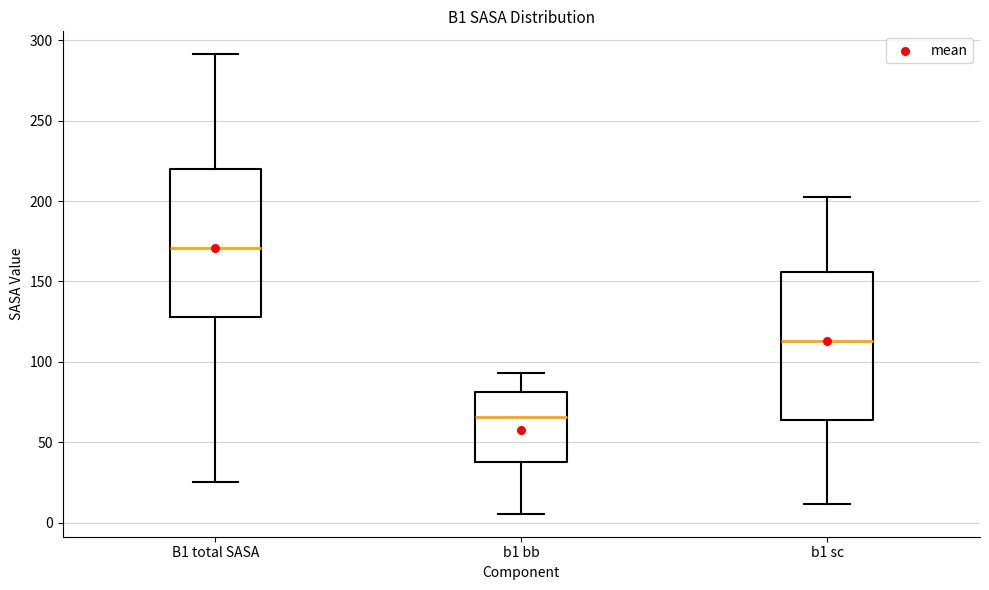

Which box has the highest median line?

B1 total SASA